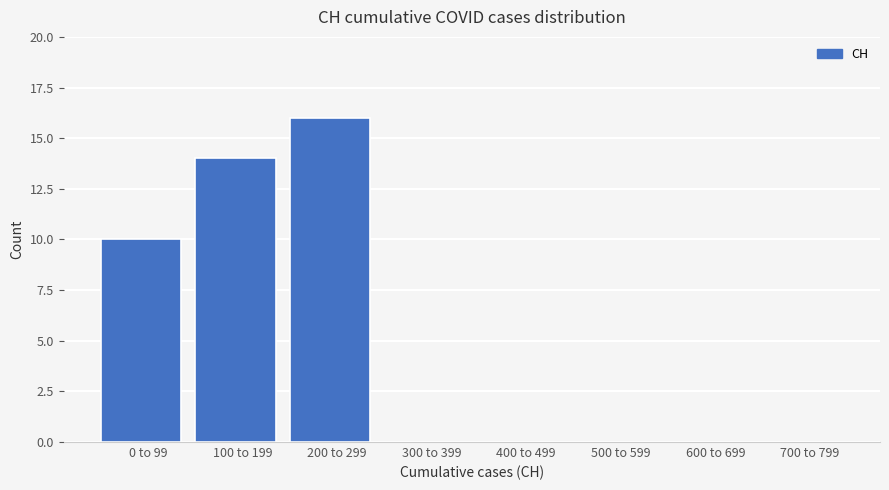

Reading left to right, list all the values displayed in this chart.

0 to 99=10	100 to 199=14	200 to 299=16	300 to 399=0	400 to 499=0	500 to 599=0	600 to 699=0	700 to 799=0